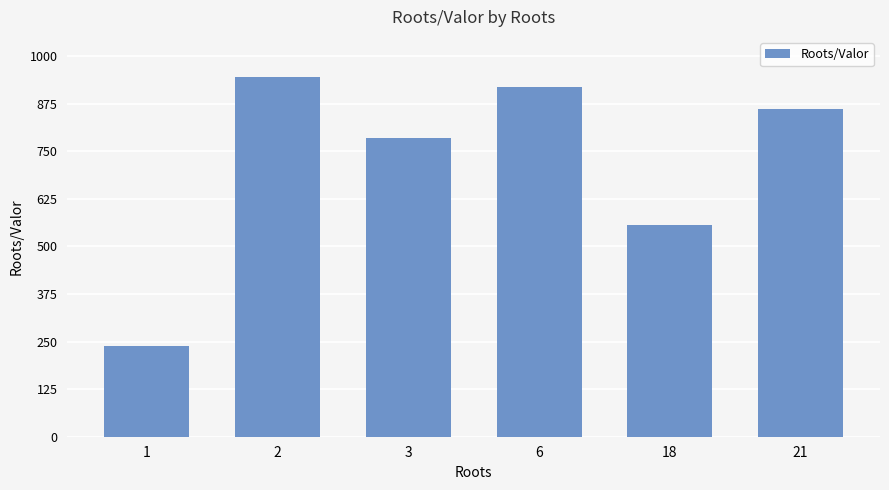

What is the change in value from 1 to 18?

+318